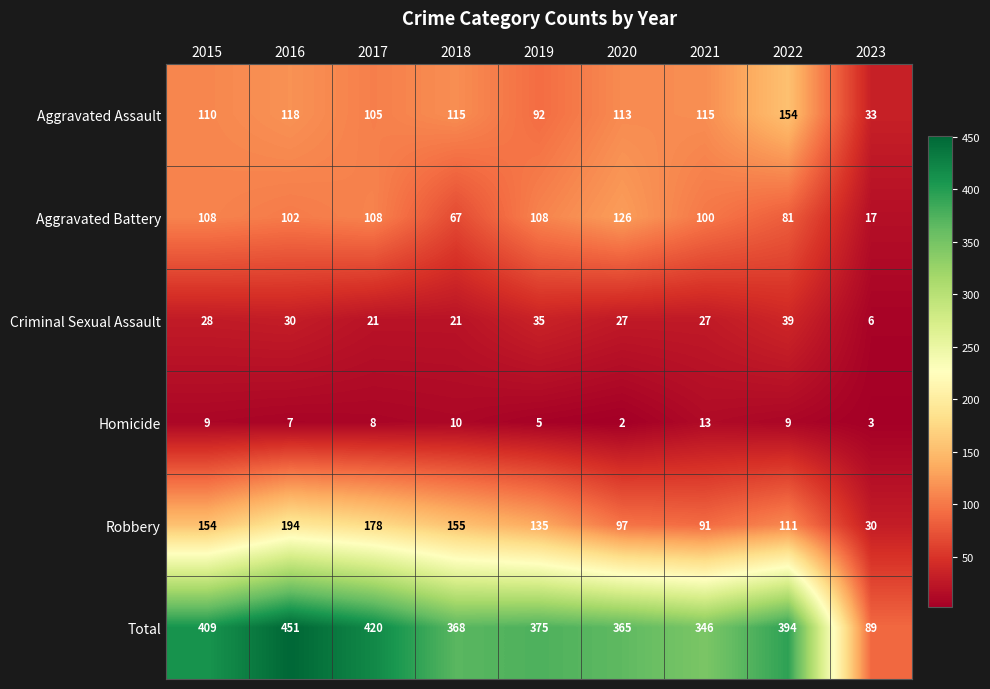

List the series in order of their peak value, lowest first.

Homicide, Criminal Sexual Assault, Aggravated Battery, Aggravated Assault, Robbery, Total